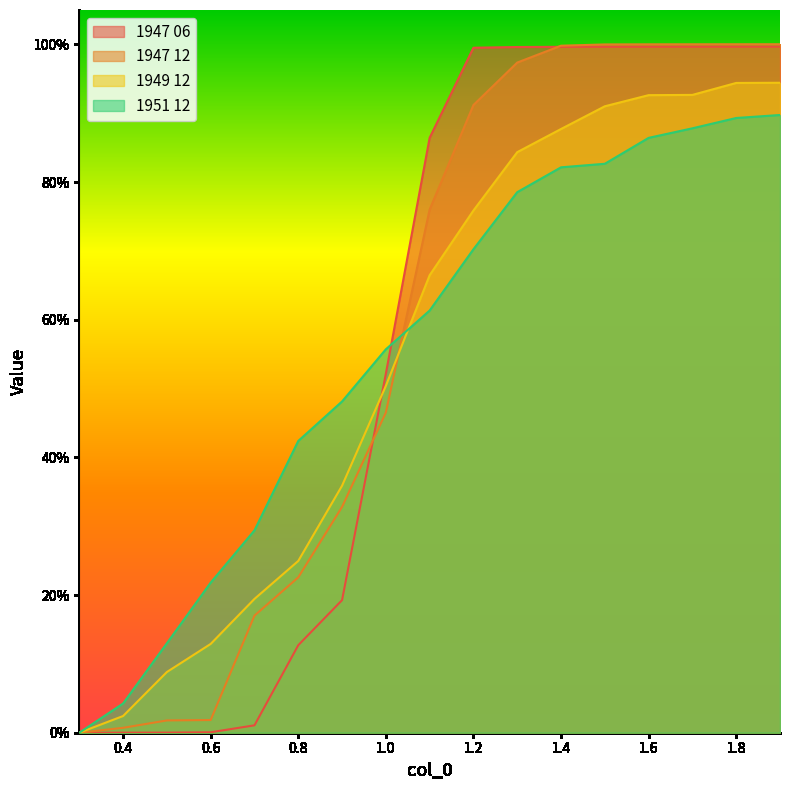

Rank the categories by 1949 12 value from lowest to highest.

0.3, 0.4, 0.5, 0.6, 0.7, 0.8, 0.9, 1.0, 1.1, 1.2, 1.3, 1.4, 1.5, 1.6, 1.7, 1.8, 1.9